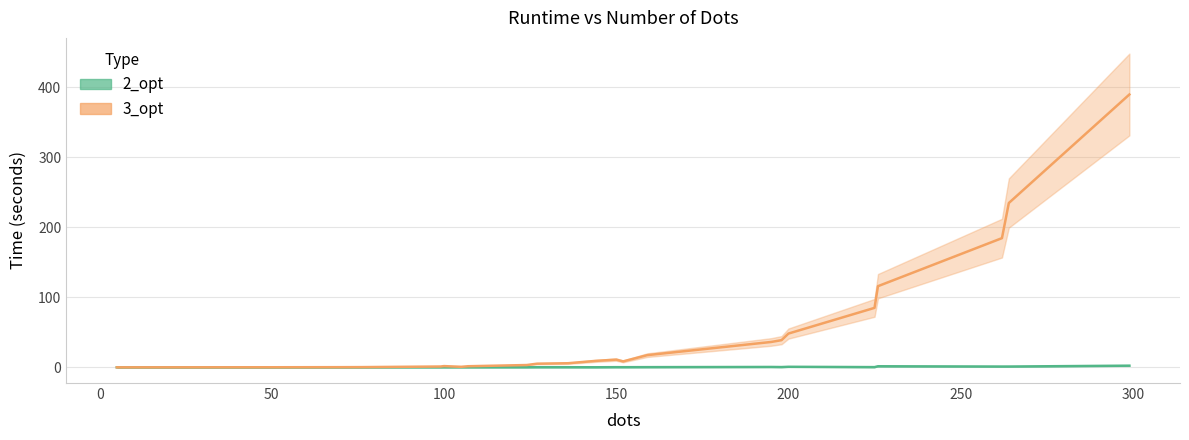

Does the chart have visible grid lines?

Yes